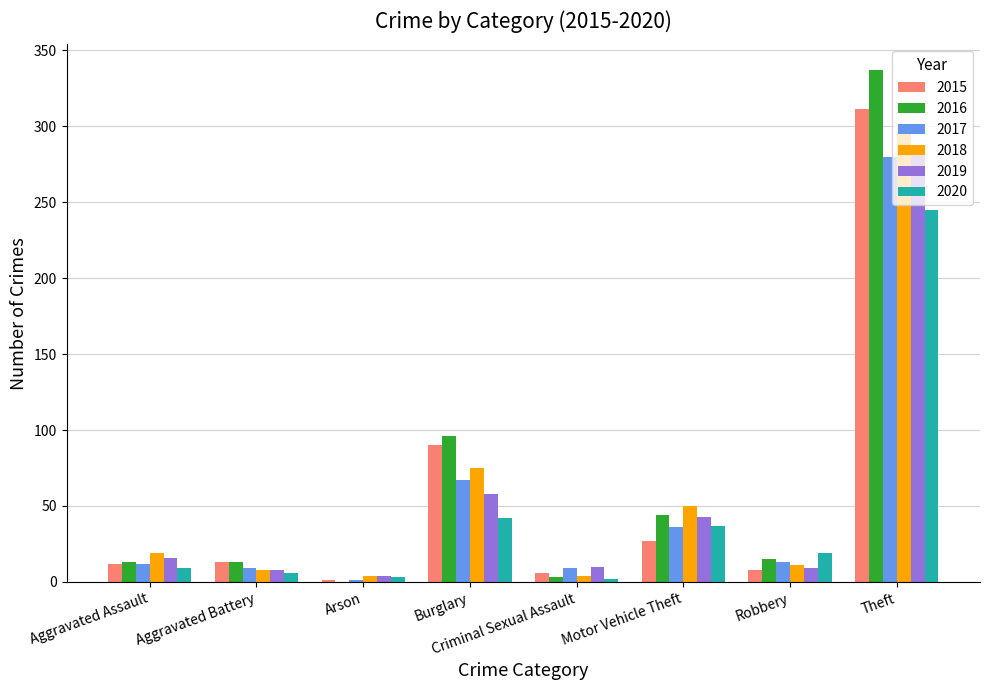

How many distinct data groups are displayed?

6